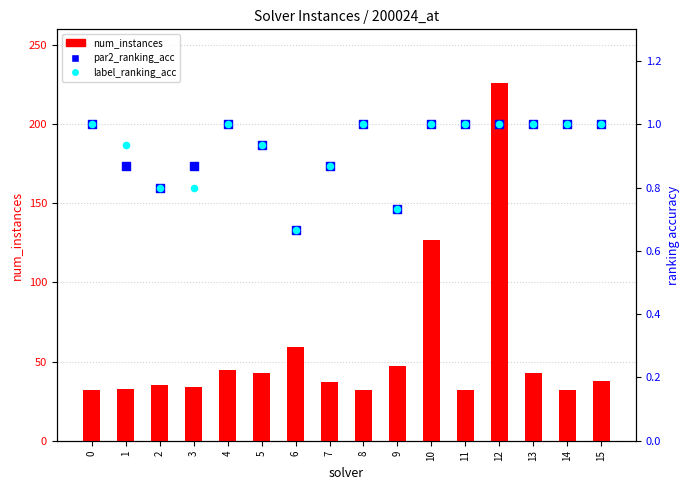

Which series has the largest total across all categories?

num_instances